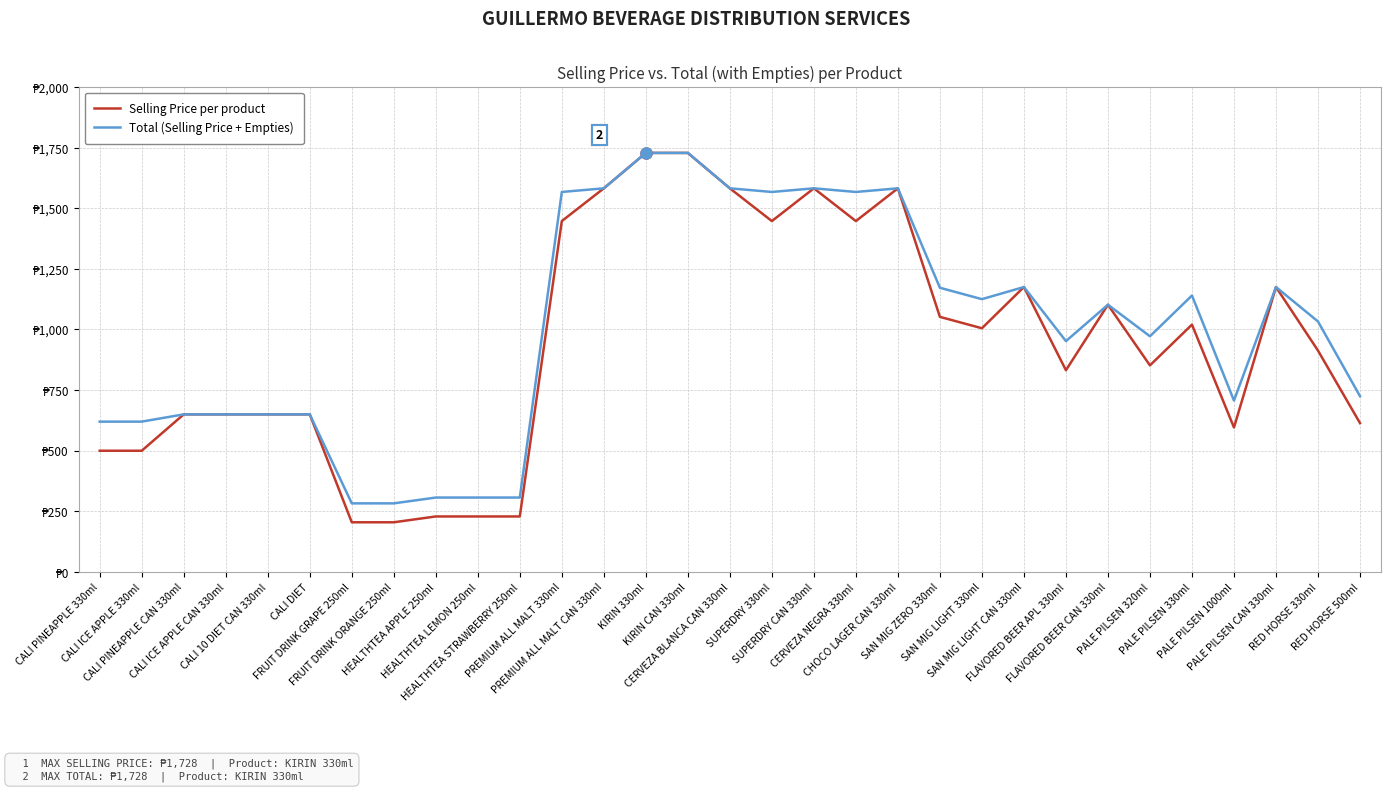

True or false: Total (Selling Price + Empties) has more than 2 interior local peaks.

True